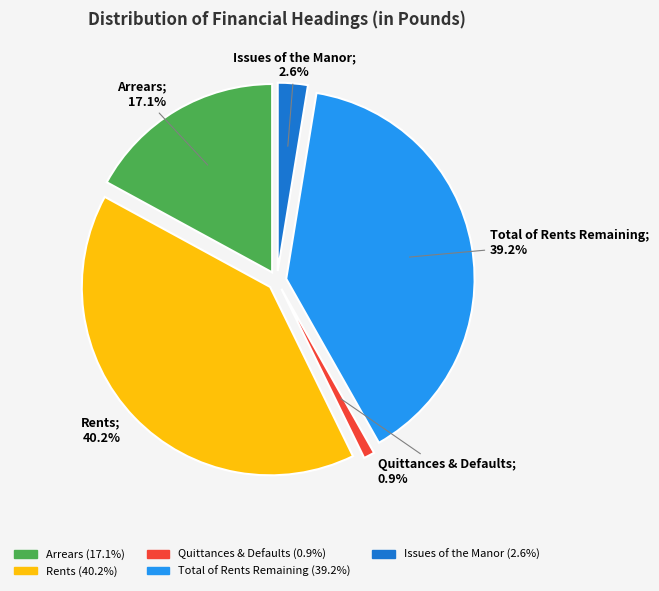

Is there any slice that represents more than half of the pie?

No